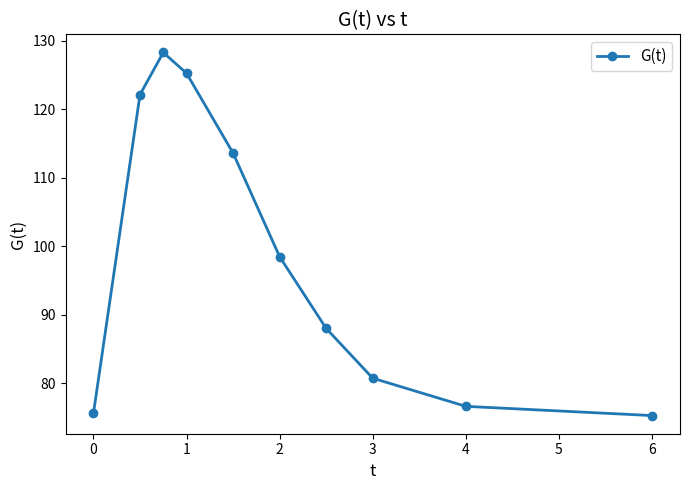

What is the minimum value shown in the chart?

75.3